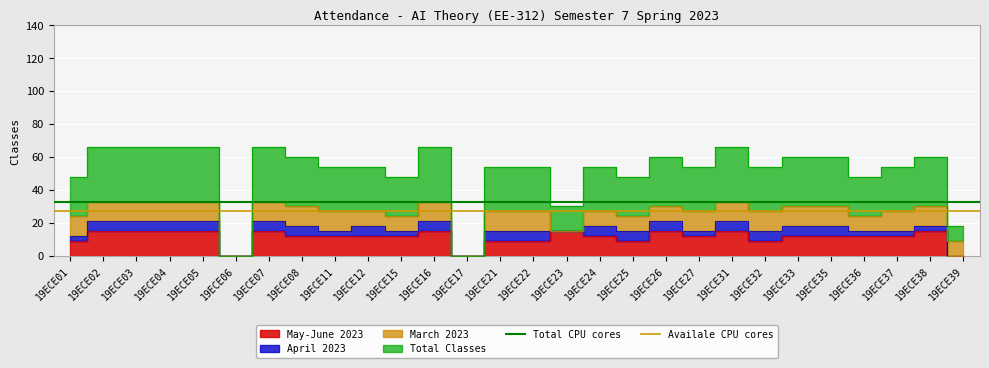

Is the value of Total CPU cores at 19ECE01 greater than the value of Availale CPU cores at 19ECE02?

Yes